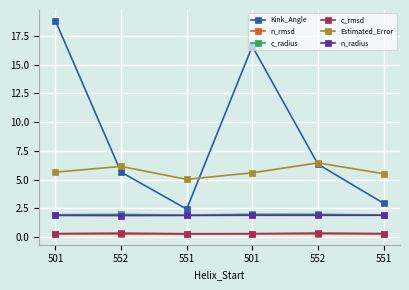

Reading left to right, extract all data points from this chart.

Kink_Angle: 18.8	5.7	2.4	16.6	6.3	2.9
n_rmsd: 0.3	0.3	0.3	0.3	0.3	0.3
c_radius: 2.0	2.0	1.9	2.0	2.0	1.9
c_rmsd: 0.3	0.4	0.3	0.3	0.4	0.3
Estimated_Error: 5.7	6.2	5.0	5.6	6.5	5.5
n_radius: 1.9	1.9	1.9	1.9	1.9	1.9